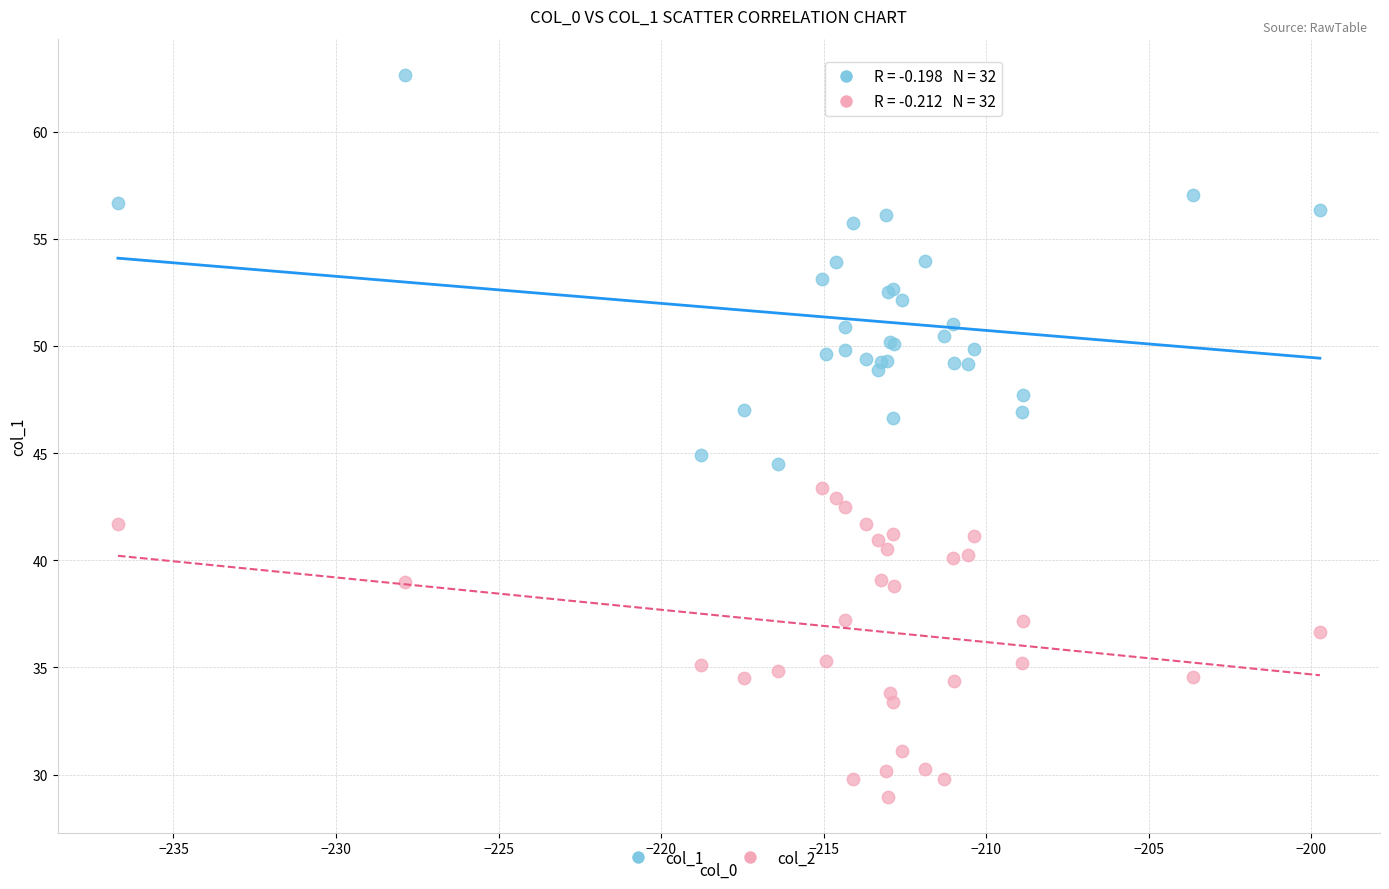

Which series has the widest spread of Y values?

col_1